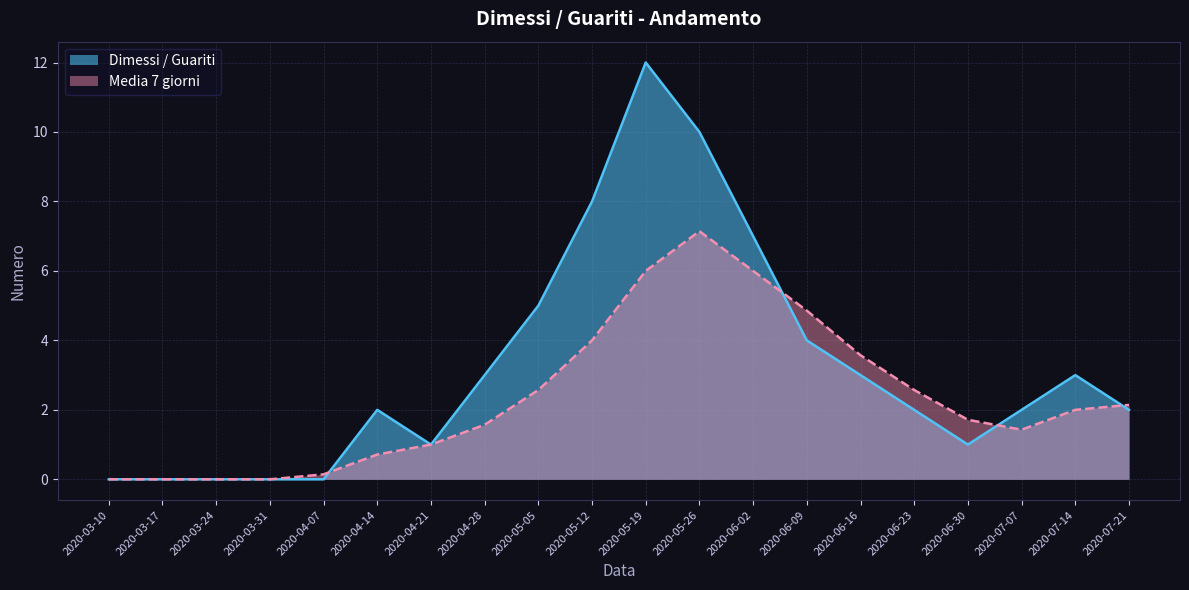

How many data points does each series have?

20